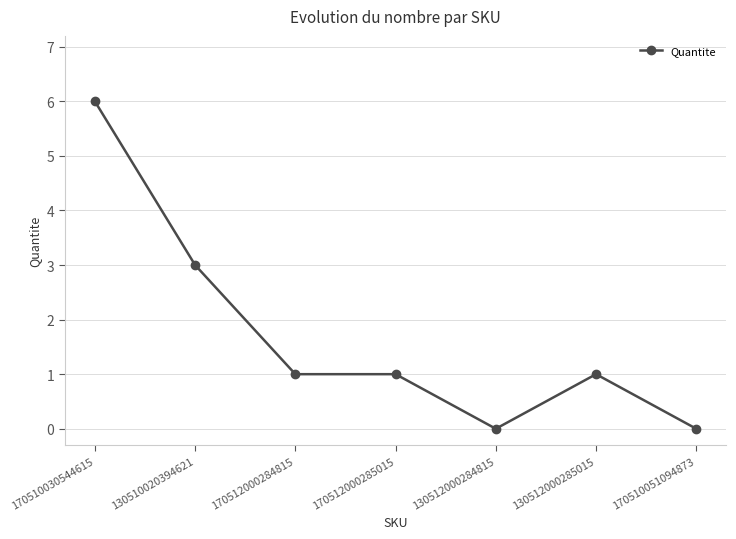

Which has a higher value, 130510020394621 or 170512000285015?

130510020394621